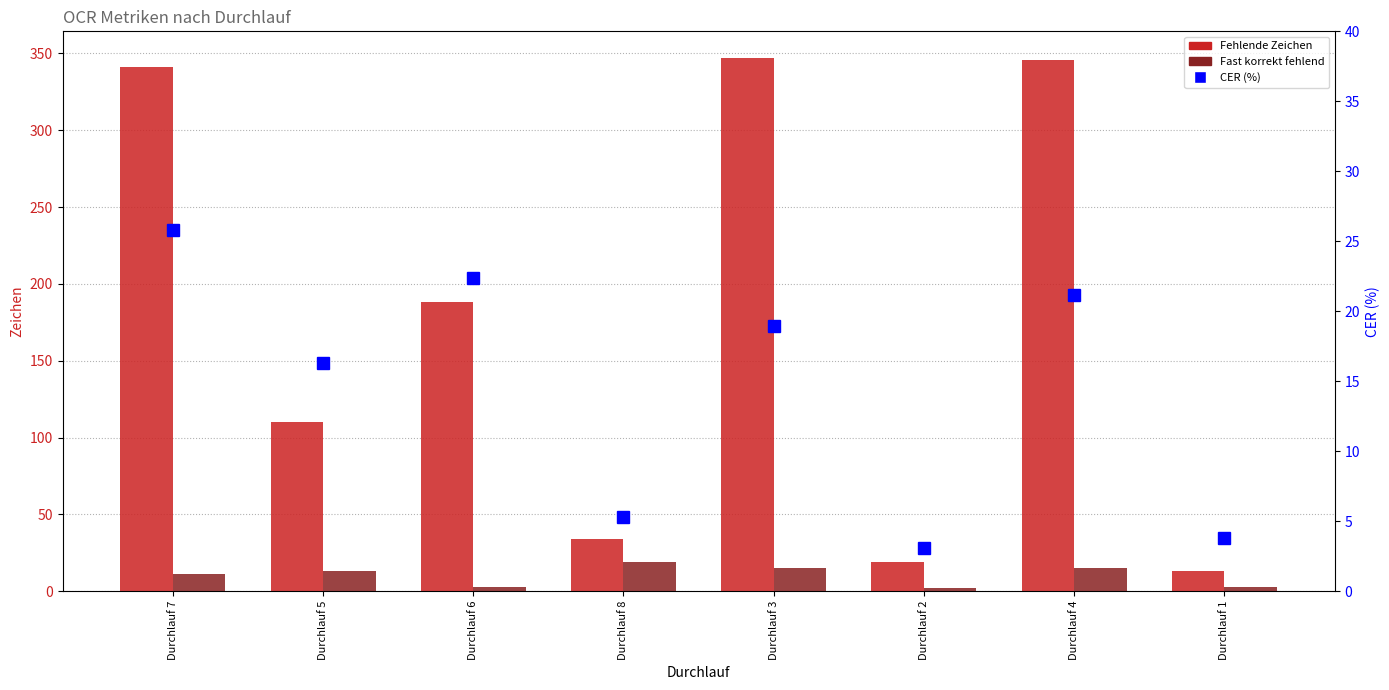

Rank the categories by Fast korrekt fehlend value from highest to lowest.

Durchlauf 8, Durchlauf 3, Durchlauf 4, Durchlauf 5, Durchlauf 7, Durchlauf 6, Durchlauf 1, Durchlauf 2